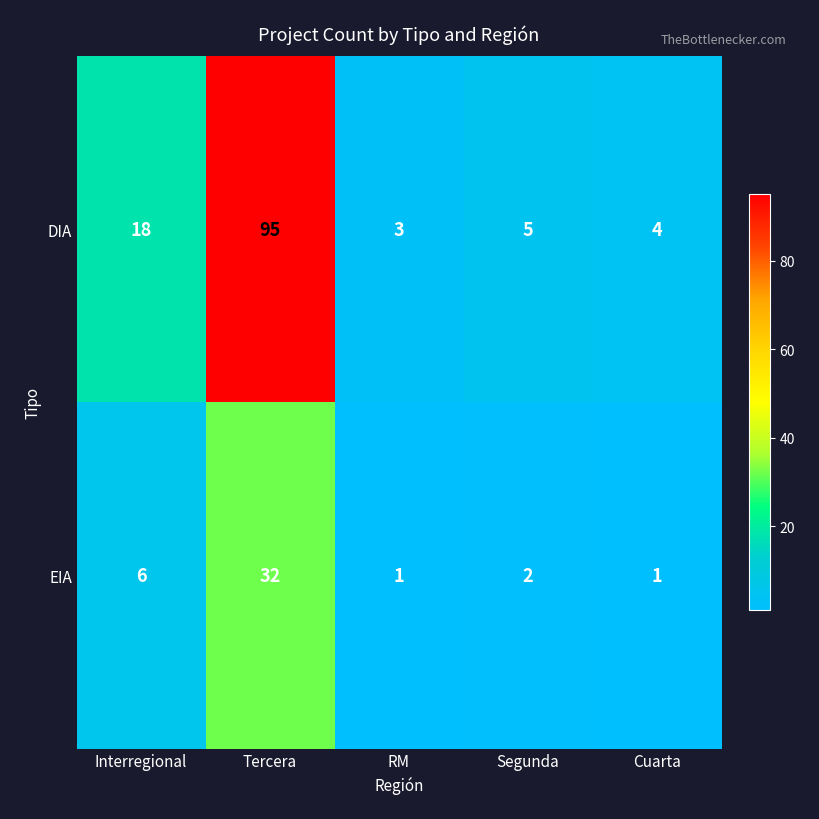

What is the total value across all series at Cuarta?

5